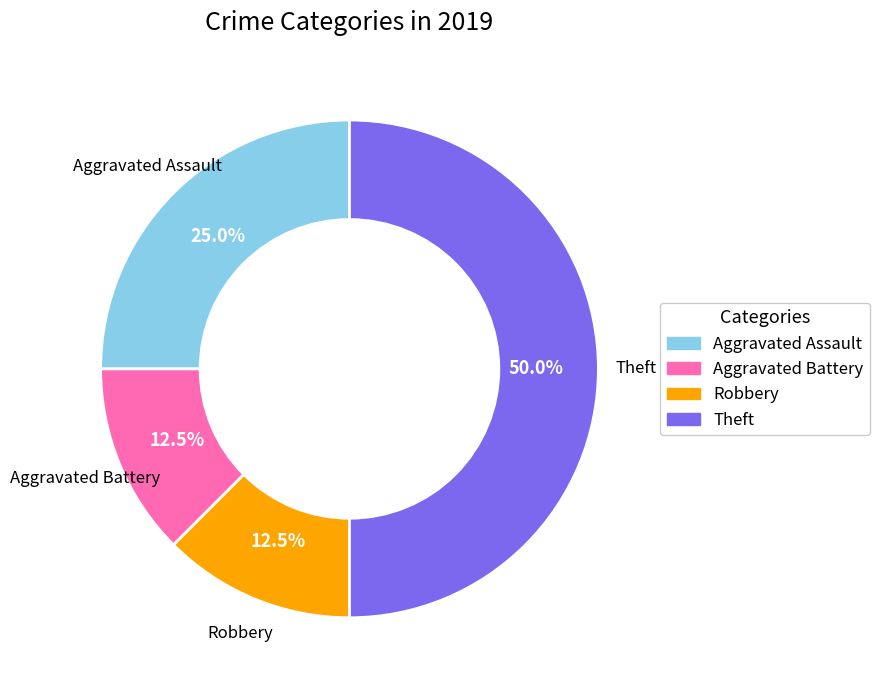

Approximately how many times larger is the value at Theft compared to Aggravated Assault?

2.0